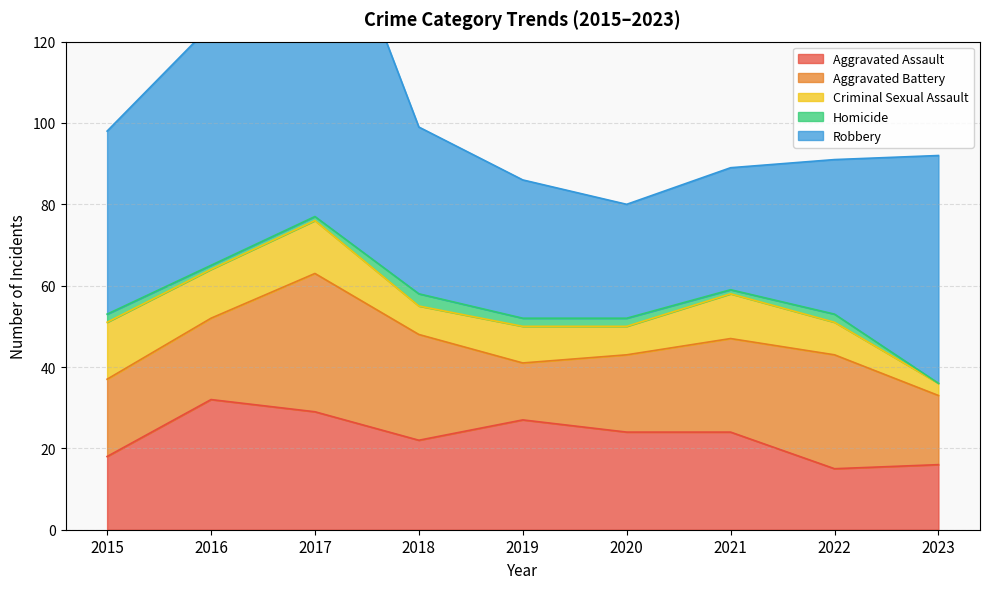

Is it true that Robbery equals 55 at 2017?

False